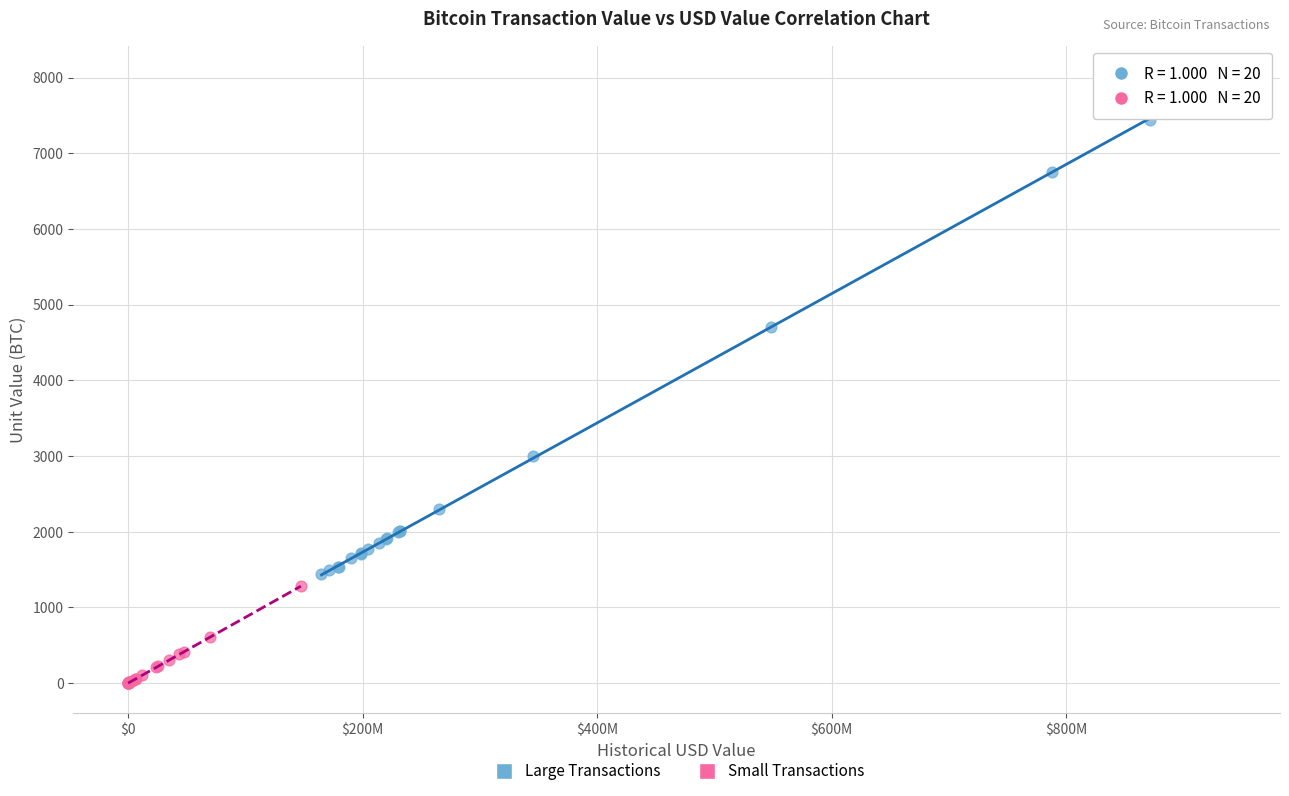

Which series has the widest spread of Y values?

Large Transactions